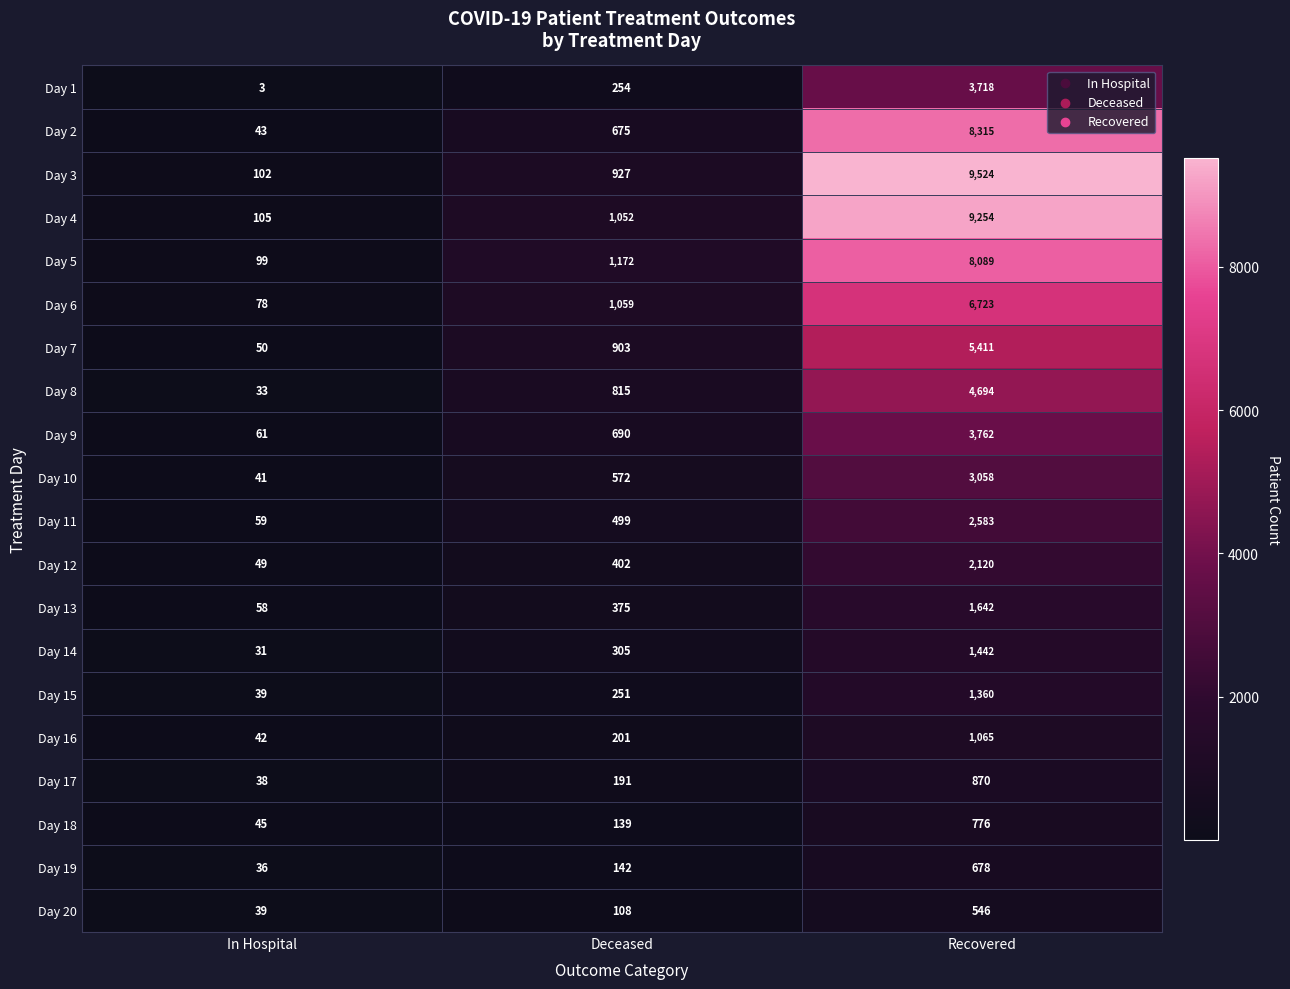

At which label is Day 15 closest to 699?

Deceased